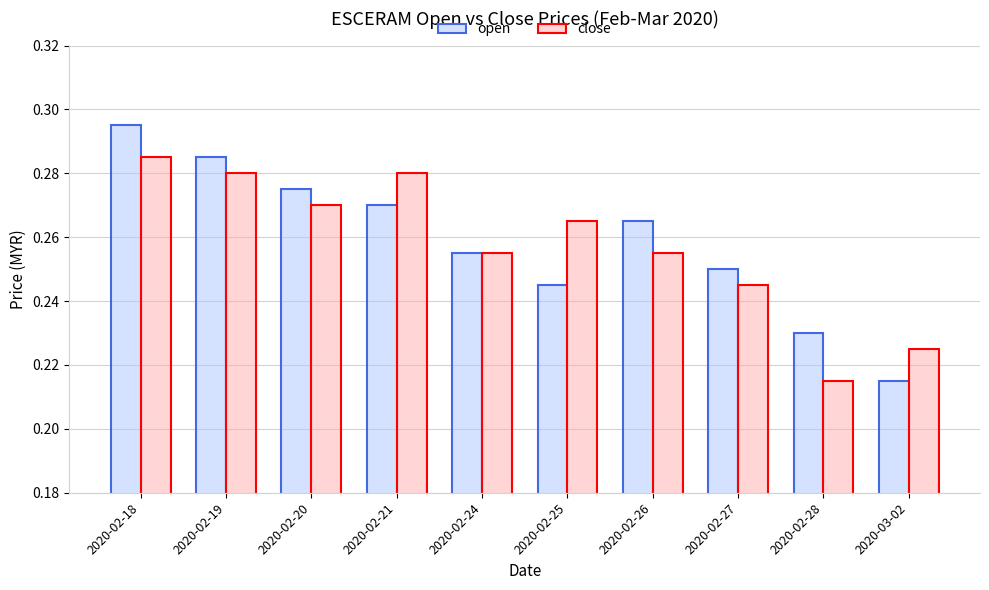

Are the bars grouped side by side (vs. stacked)?

Yes